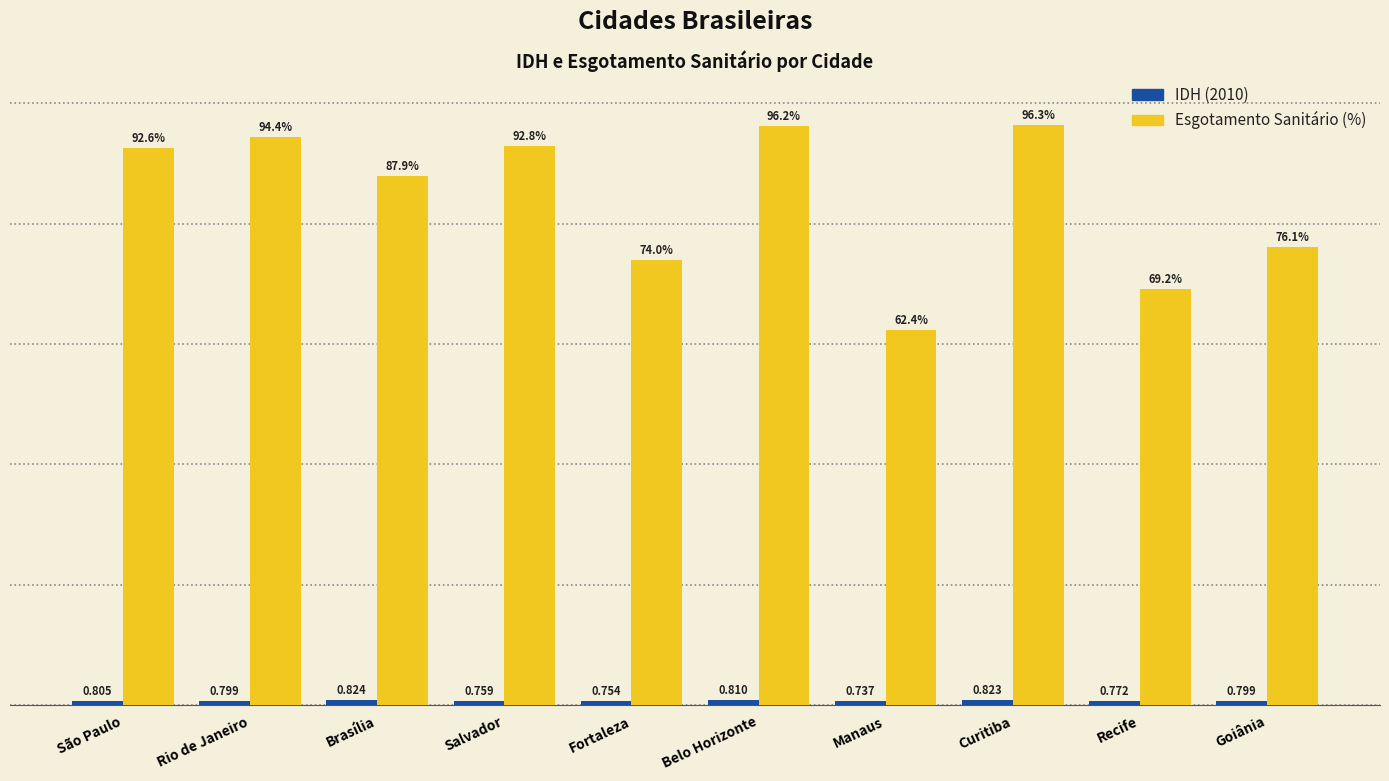

What is the label of the 2nd bar from the left?

Rio de Janeiro